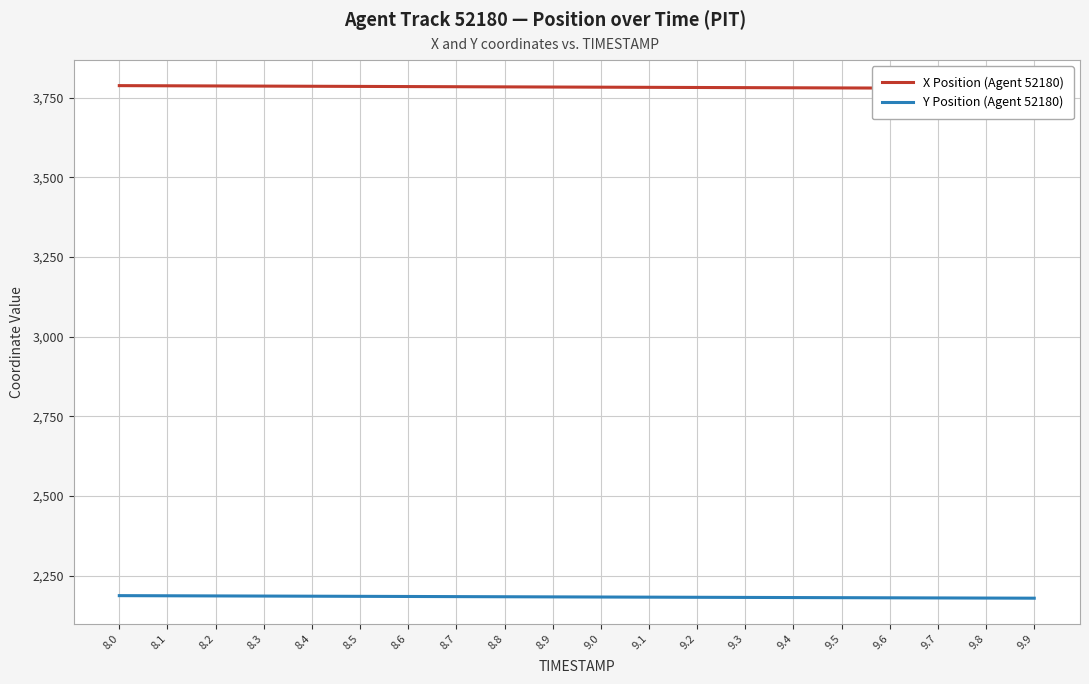

Which series has the largest range (max minus min)?

X Position (Agent 52180)